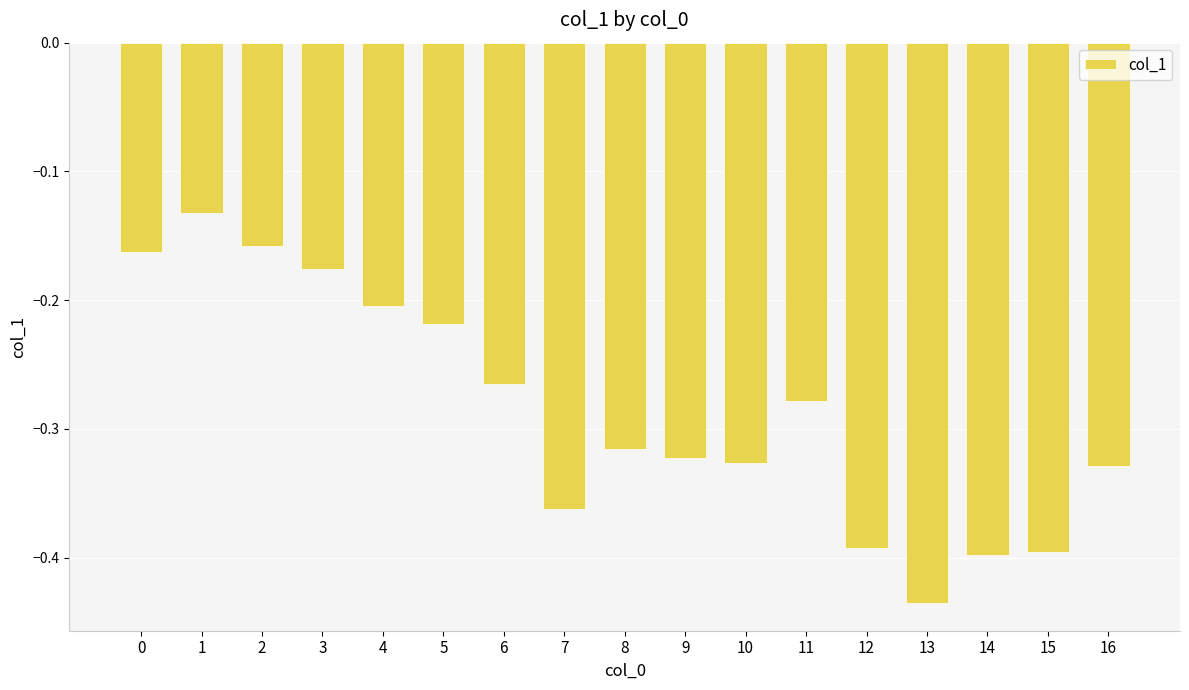

Count the number of categories in the chart.

17